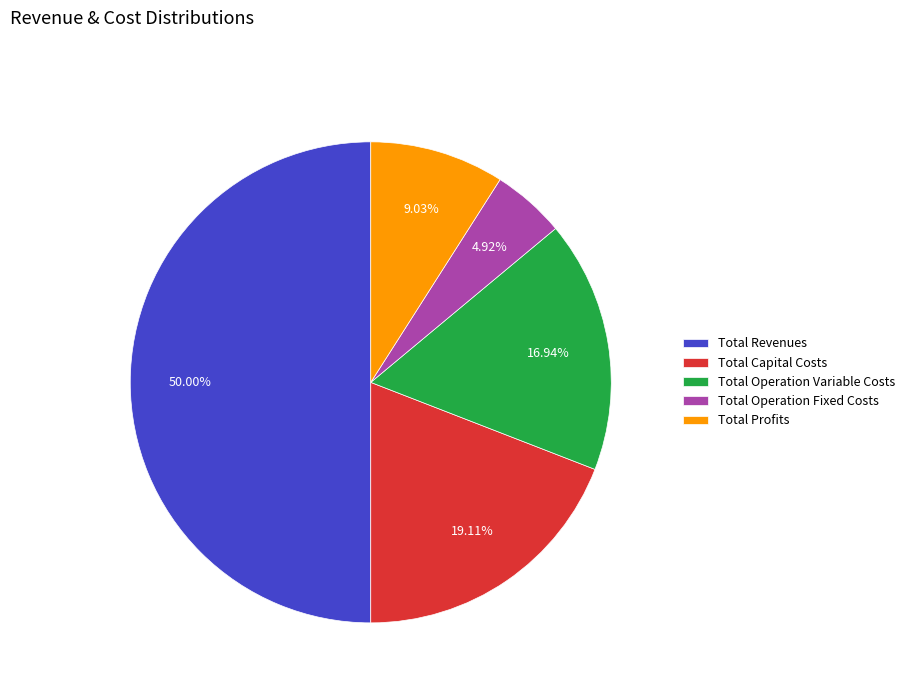

The Total Revenues slice represents 50% of the pie. True or false?

True